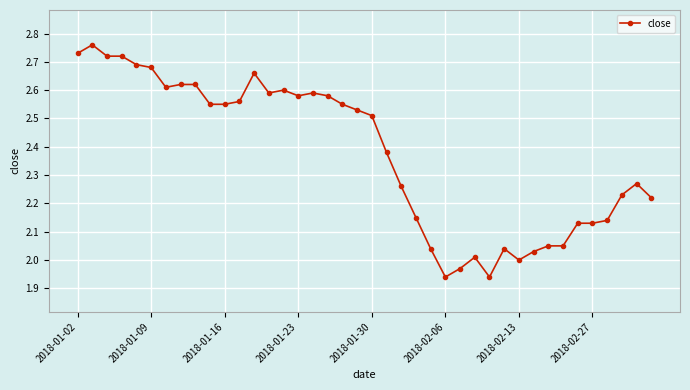

What is the sum of all values?

95.0